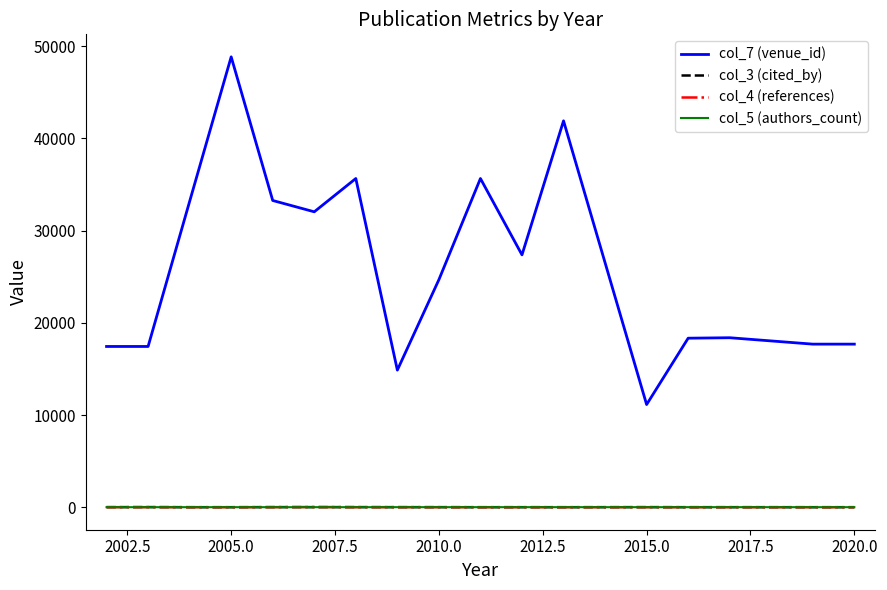

Which series has the largest total across all categories?

col_7 (venue_id)